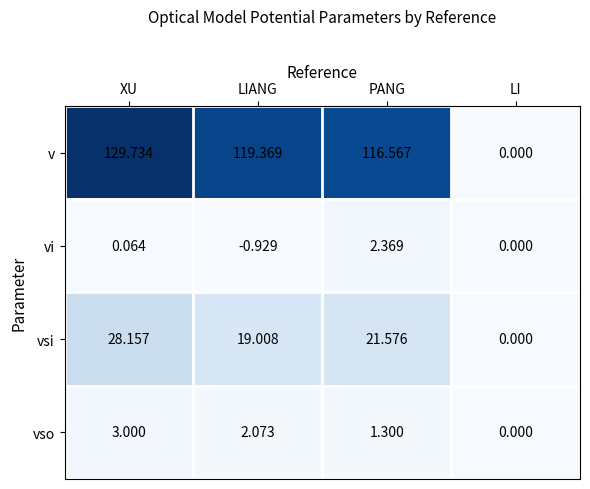

At which label does v first exceed 119?

XU